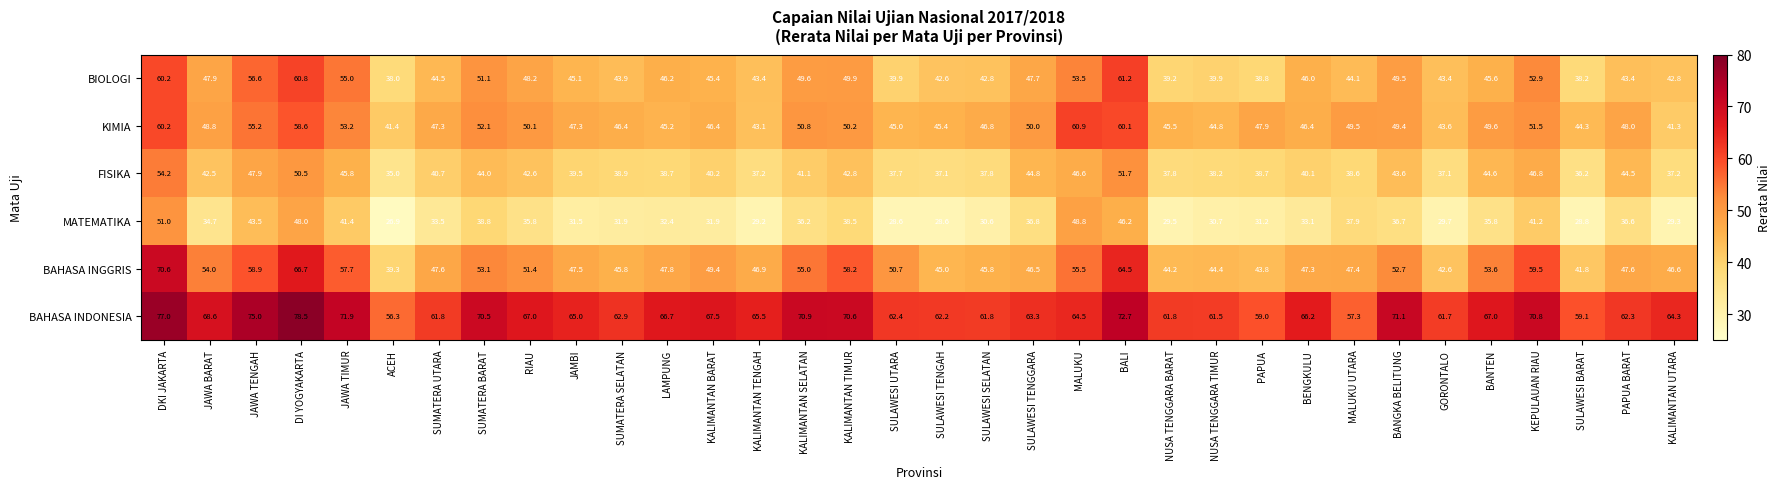

How many values in the BAHASA INGGRIS series are below 47?

12